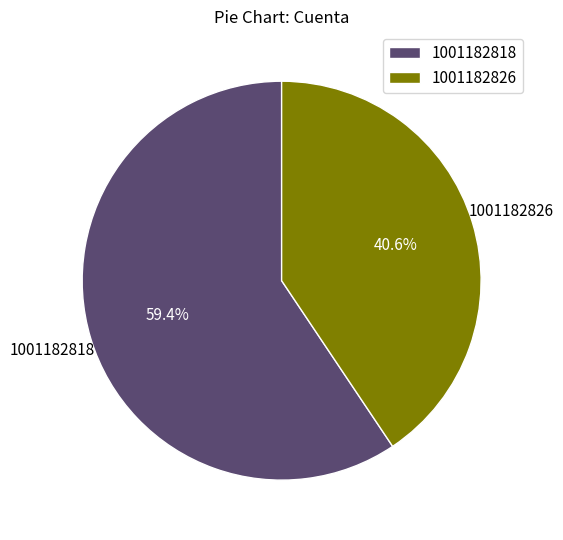

To the nearest percent, what percentage of the pie is 1001182826?

41%